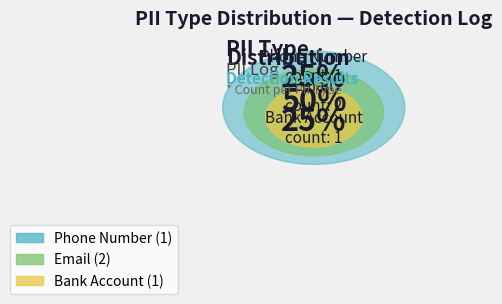

Between Email and Email, which is larger?

Email